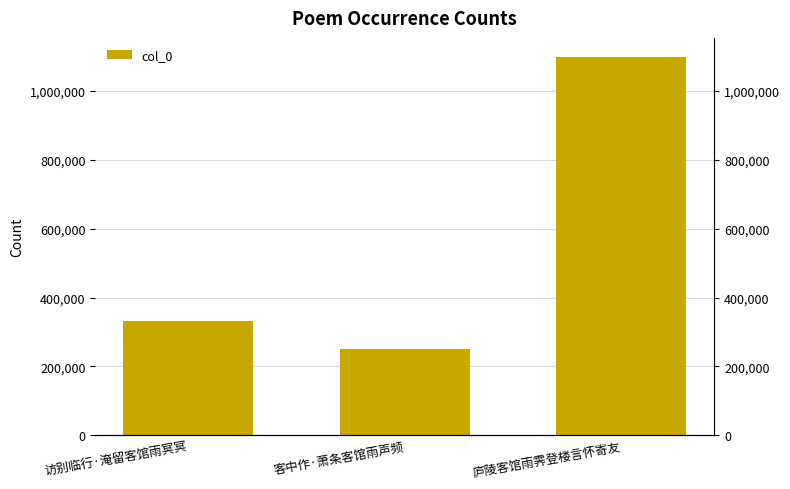

At which label does the data first exceed 330848?

庐陵客馆雨霁登楼言怀寄友